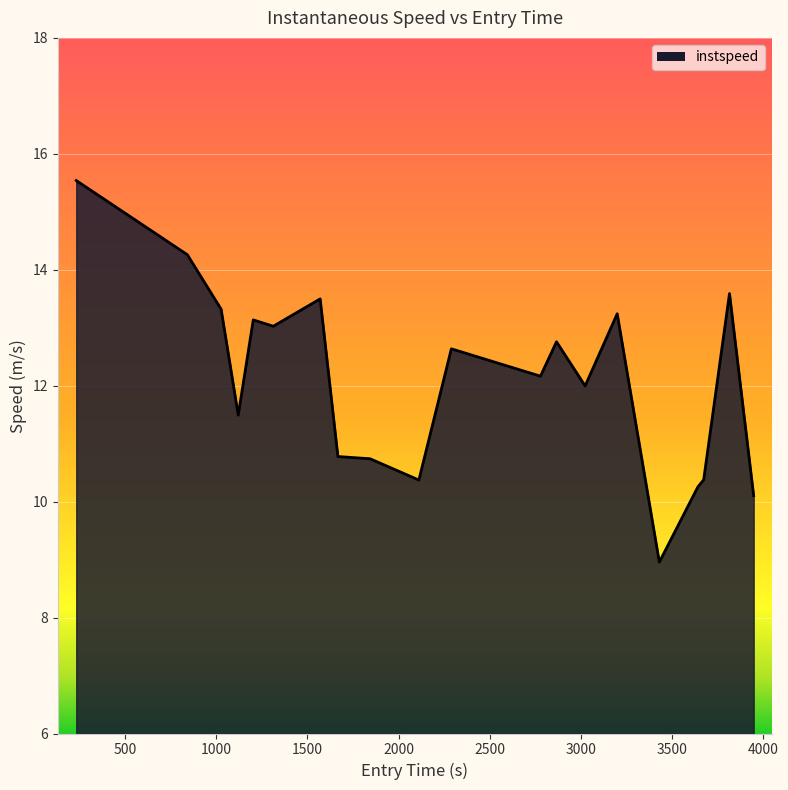

What is the average value?

12.1